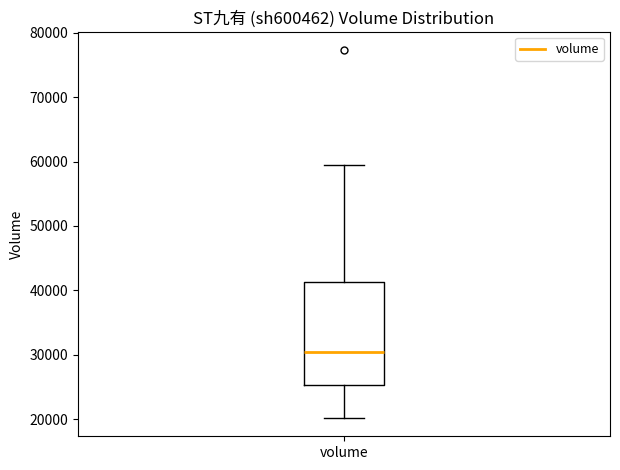

Transcribe this box plot: give where the median line is, the range the box spans, and where the two whiskers end, as read against the y-axis. The values are not printed on the chart, so give them approximately, as read against the axis.

median 30000, box 25000 to 41000, whiskers 20000 to 59000